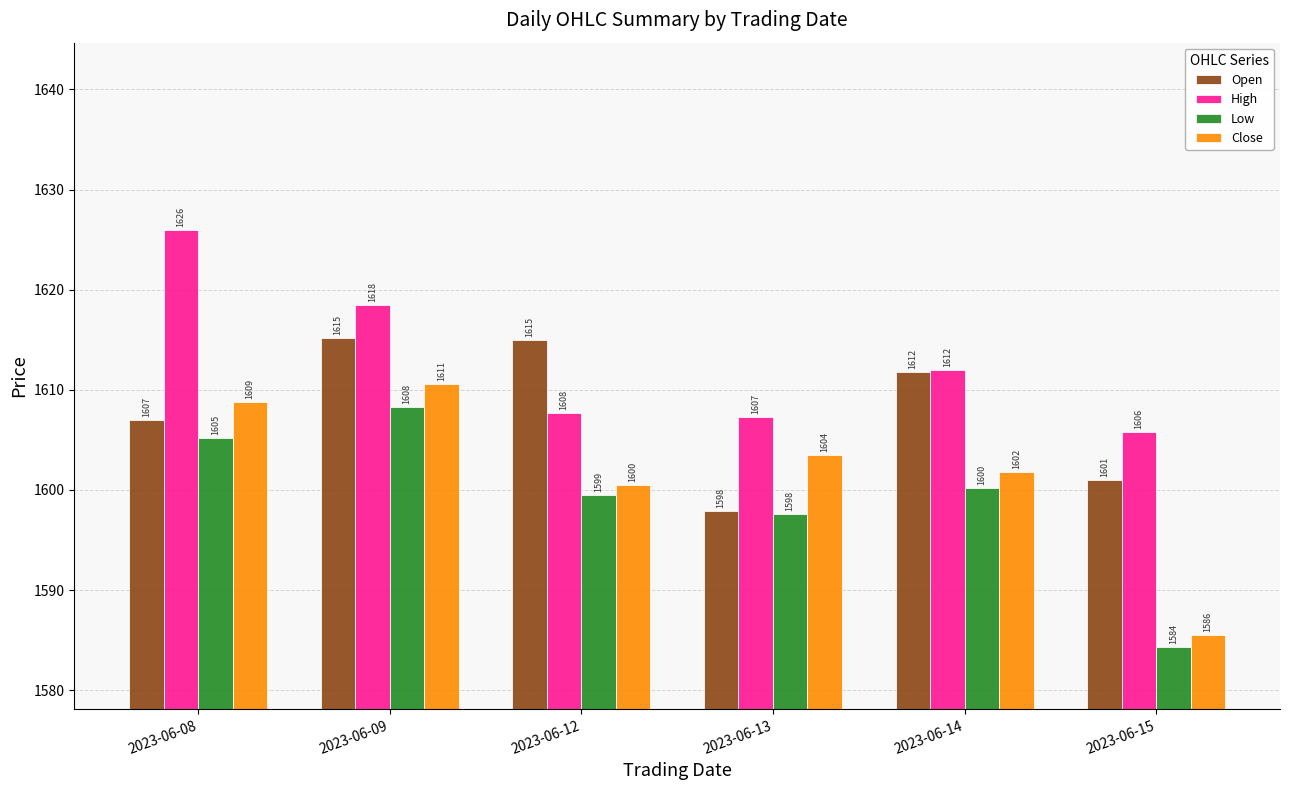

What is the approximate value of Close at 2023-06-13?

1603.5